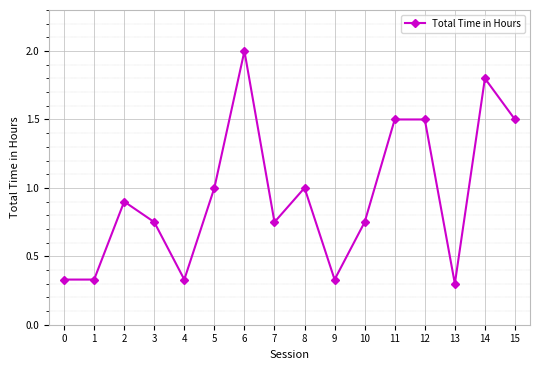

Between 14 and 7, which is larger?

14